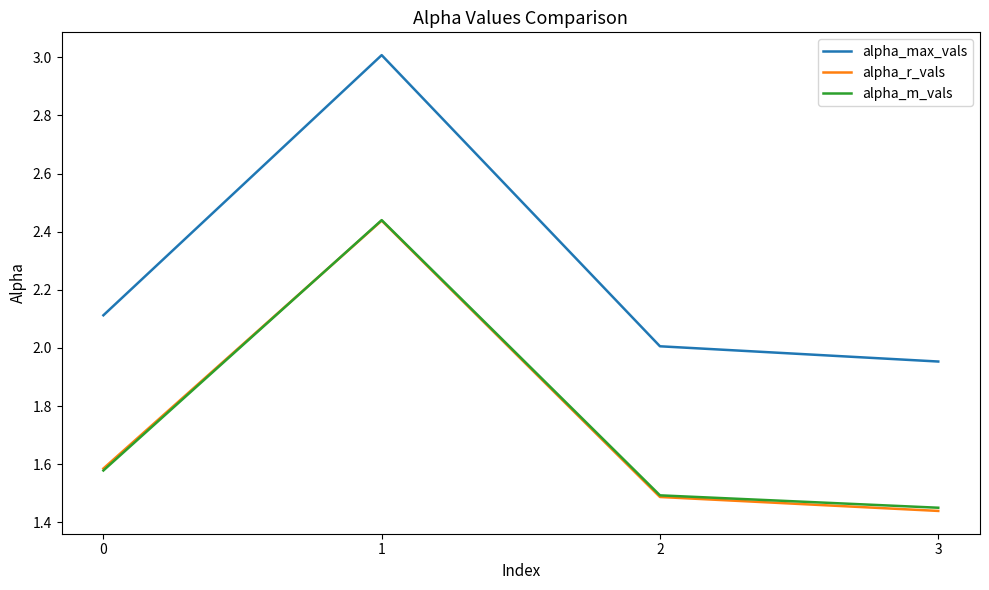

At which label does alpha_m_vals reach its minimum?

3